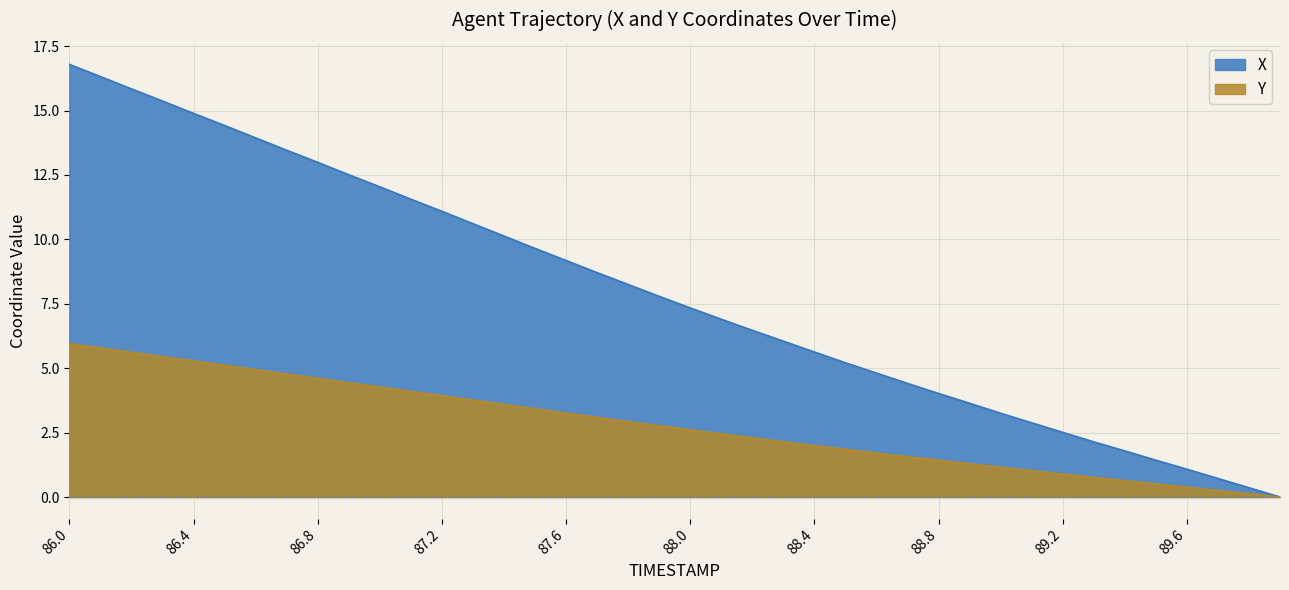

At which label does X first exceed 7?

86.0